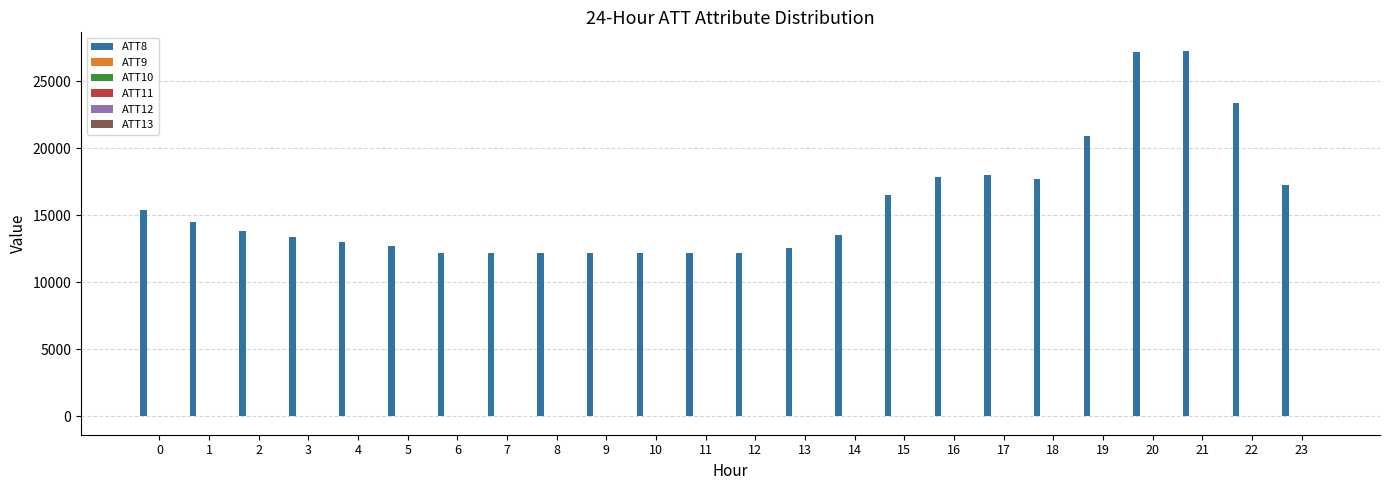

What is the minimum value shown in the chart?

-10.0